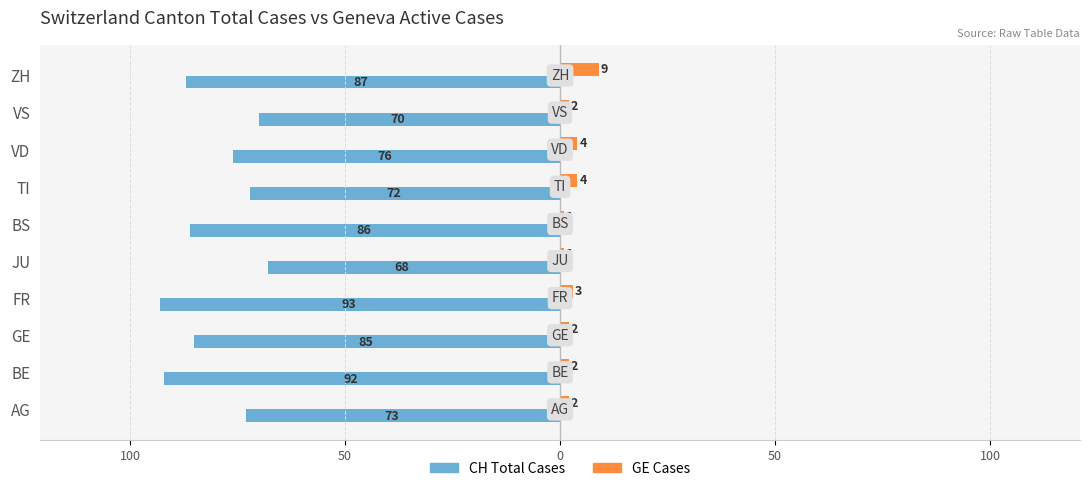

What are all the series names shown in the legend?

CH Total Cases, GE Cases